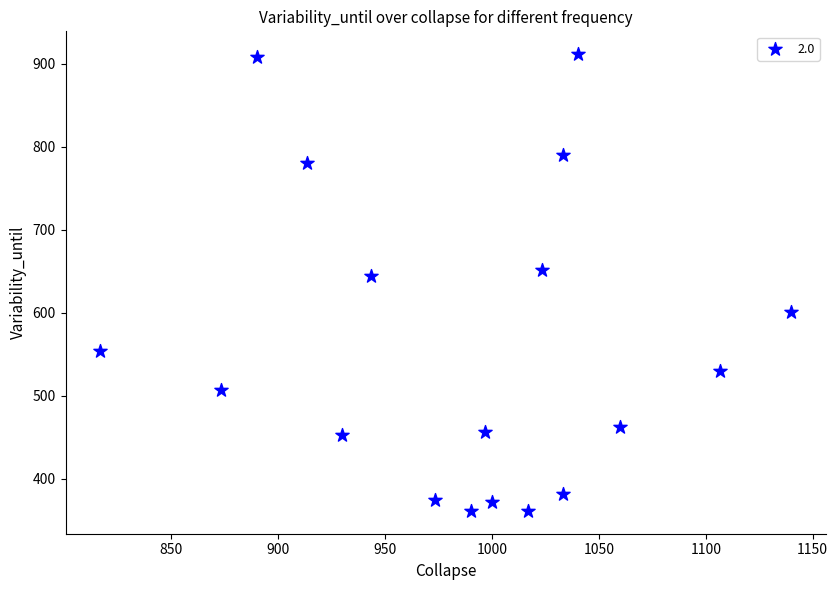

What Y value in the scatter plot is closest to 636?

644.6